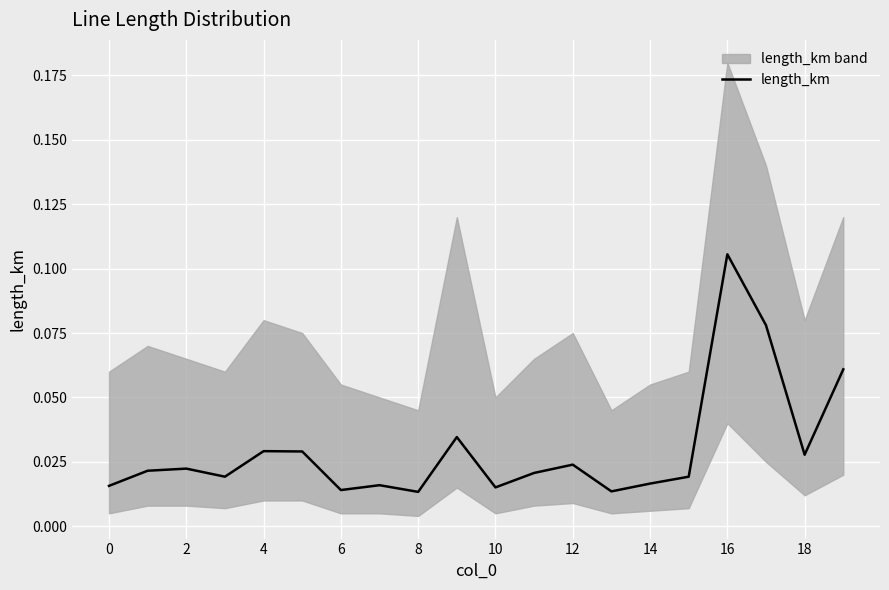

What is the label of the 3rd point from the right?

17